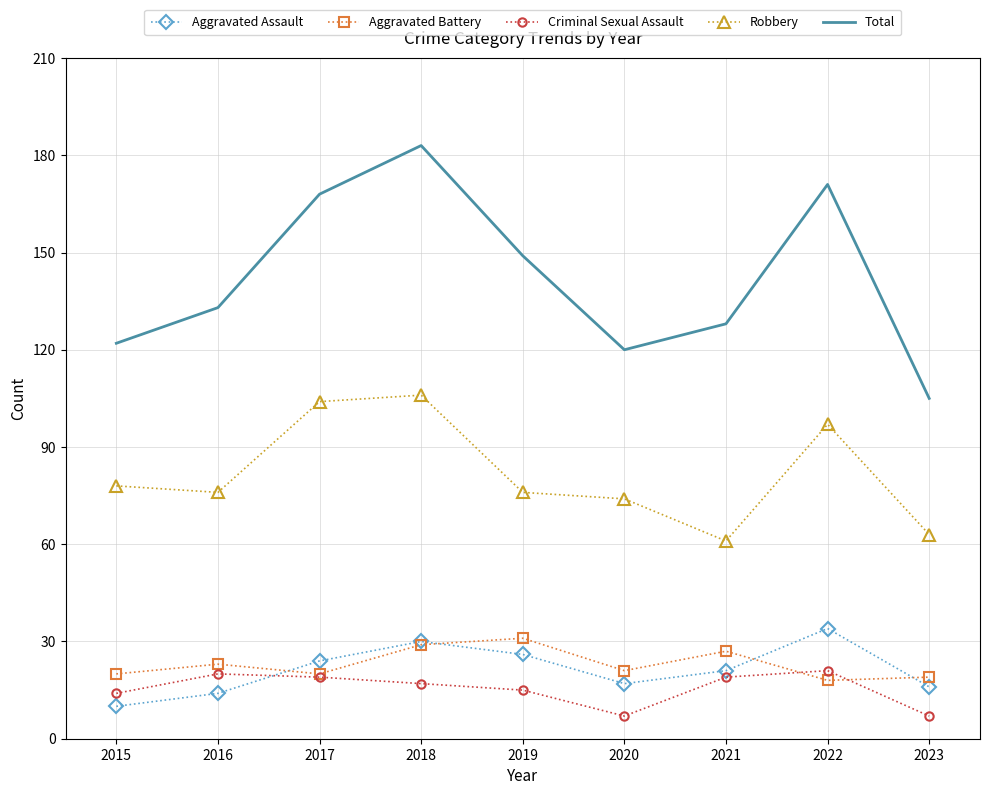

Is the value of Criminal Sexual Assault at 2019 greater than the value of Total at 2020?

No